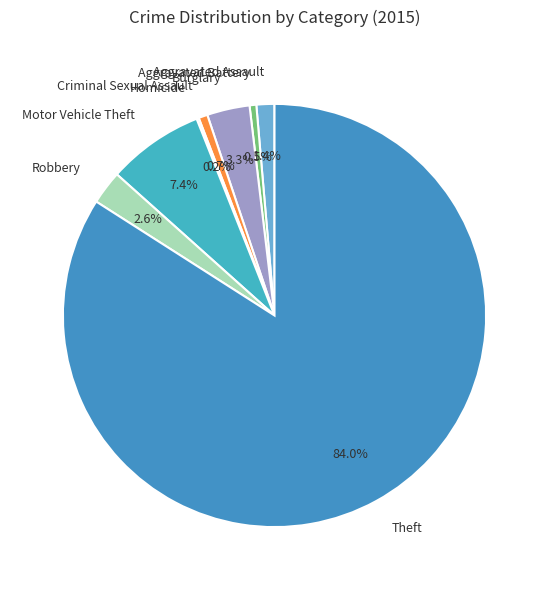

To the nearest percent, what is the difference between the Burglary and Motor Vehicle Theft slice percentages?

4%